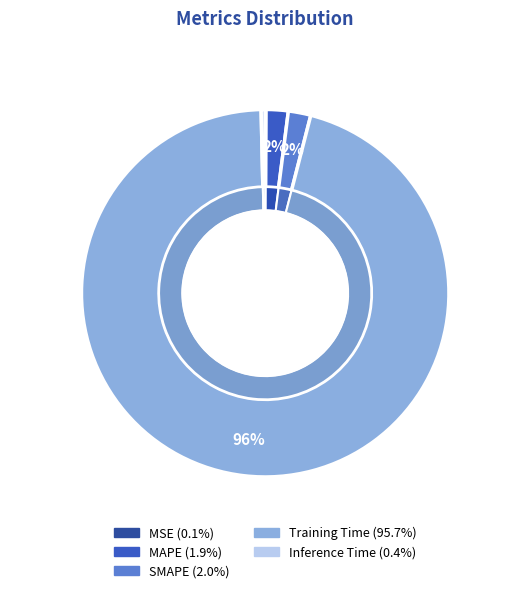

Rank the categories by value from highest to lowest.

Training Time, SMAPE, MAPE, Inference Time, MSE